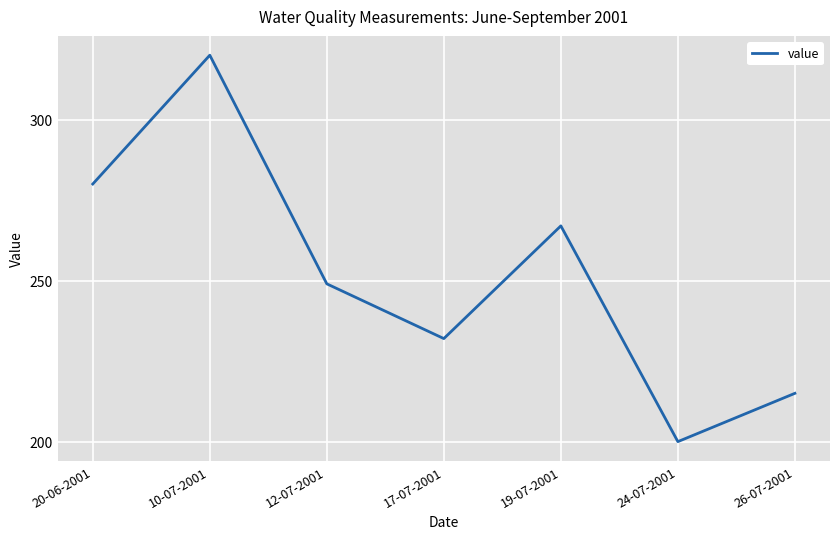

What is the difference between the values at 26-07-2001 and 20-06-2001?

65